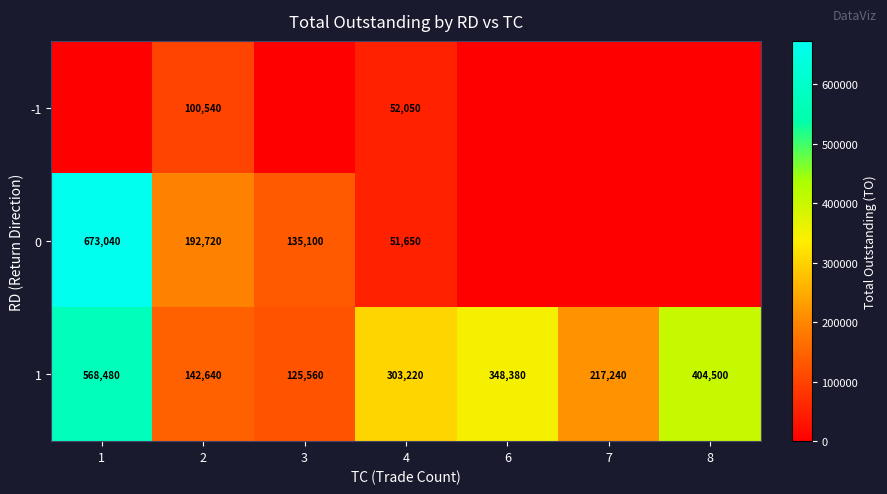

What is the total value across all series at 3?

260660